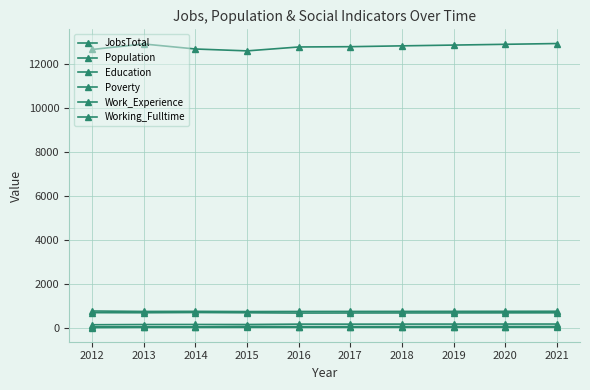

Rank the series by their maximum value, from lowest to highest.

Working_Fulltime, Poverty, JobsTotal, Education, Work_Experience, Population